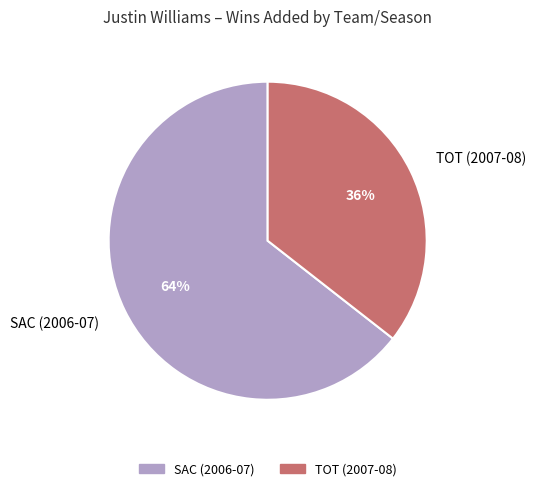

Which has a higher value, TOT (2007-08) or SAC (2006-07)?

SAC (2006-07)